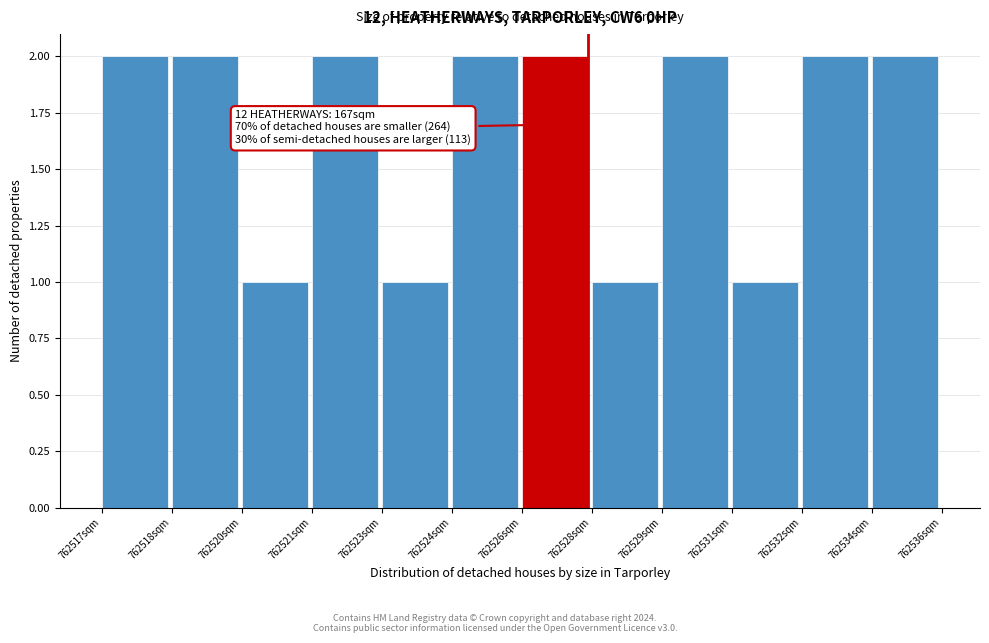

Reading left to right, what are all the values shown in this chart?

762517sqm=2	762518sqm=2	762520sqm=1	762521sqm=2	762523sqm=1	762524sqm=2	762526sqm=2	762528sqm=1	762529sqm=2	762531sqm=1	762532sqm=2	762534sqm=2